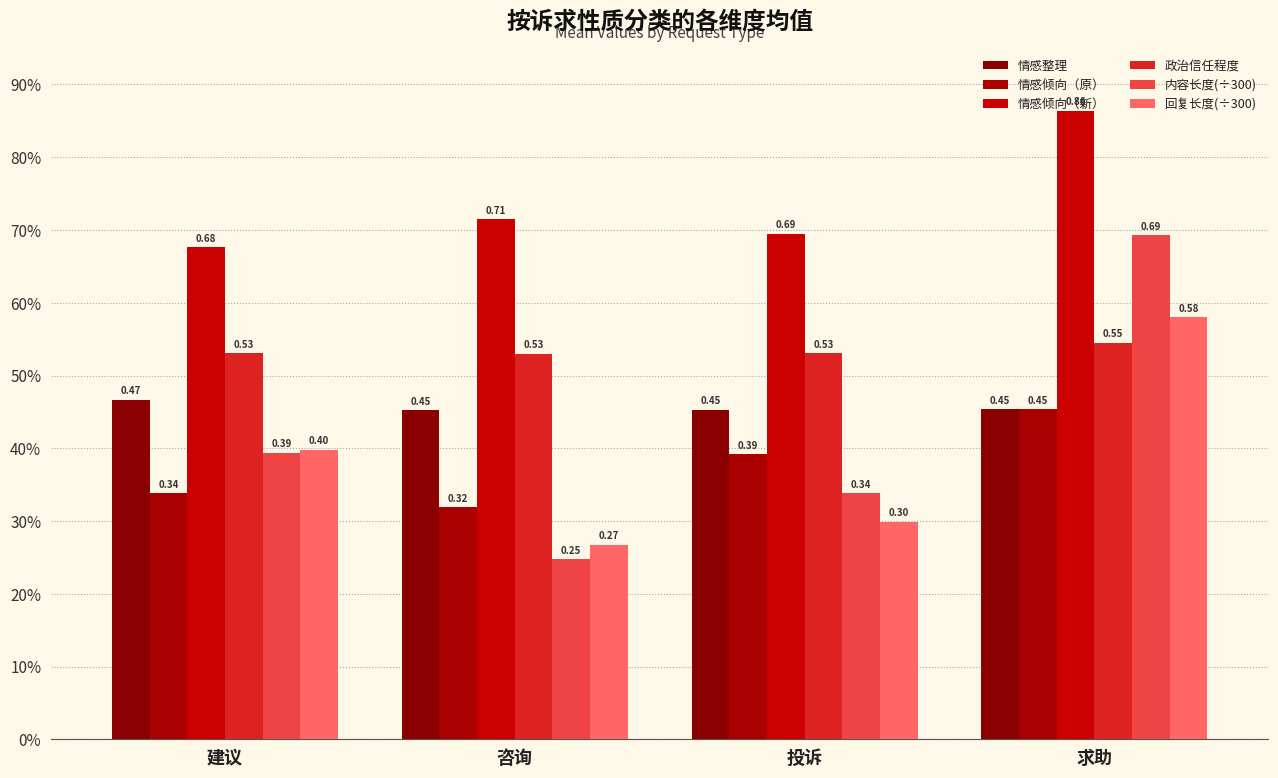

Are the bars grouped side by side (vs. stacked)?

Yes